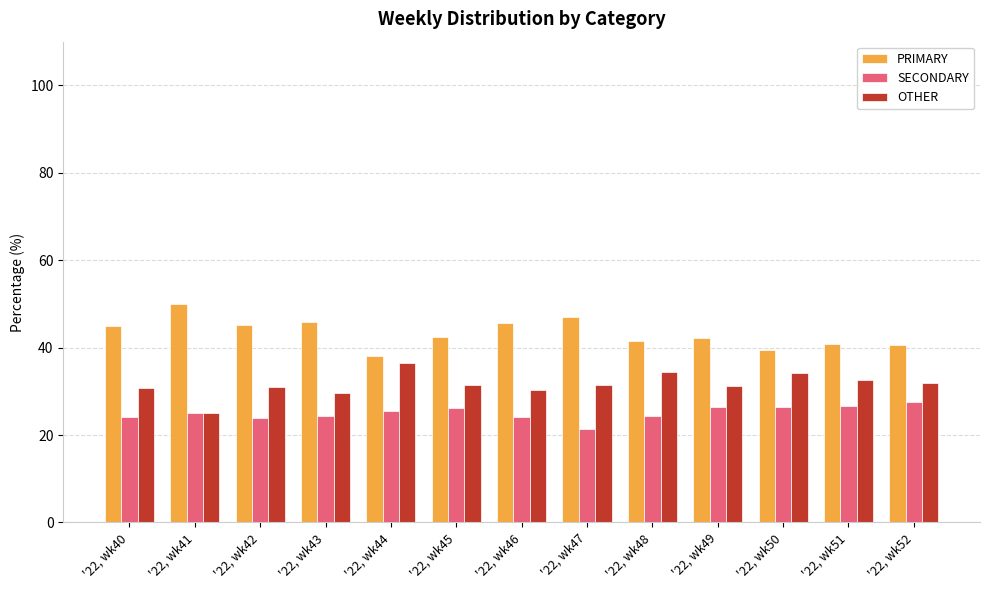

List the labels in order of SECONDARY value, largest first.

'22, wk52, '22, wk51, '22, wk49, '22, wk50, '22, wk45, '22, wk44, '22, wk41, '22, wk43, '22, wk48, '22, wk40, '22, wk46, '22, wk42, '22, wk47